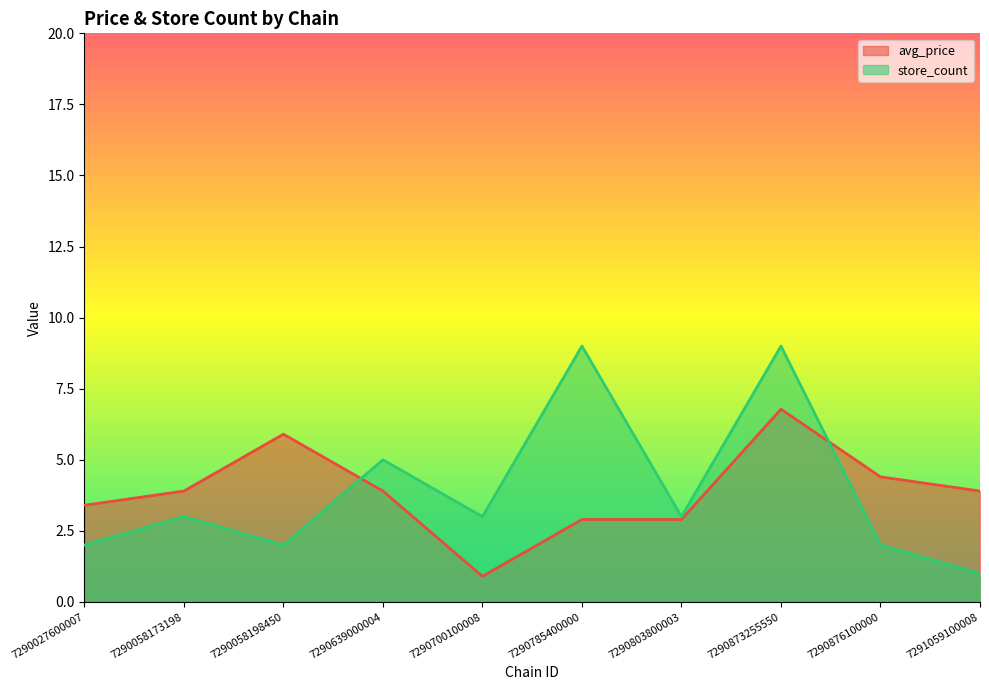

Is it true that avg_price equals 3.9 at 7290803800003?

False